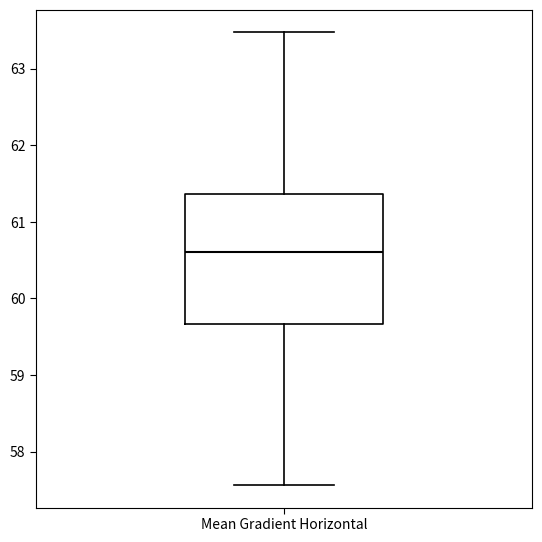

Transcribe this box plot: give where the median line is, the range the box spans, and where the two whiskers end, as read against the y-axis. The values are not printed on the chart, so give them approximately, as read against the axis.

median 60.6, box 59.7 to 61.4, whiskers 57.6 to 63.5